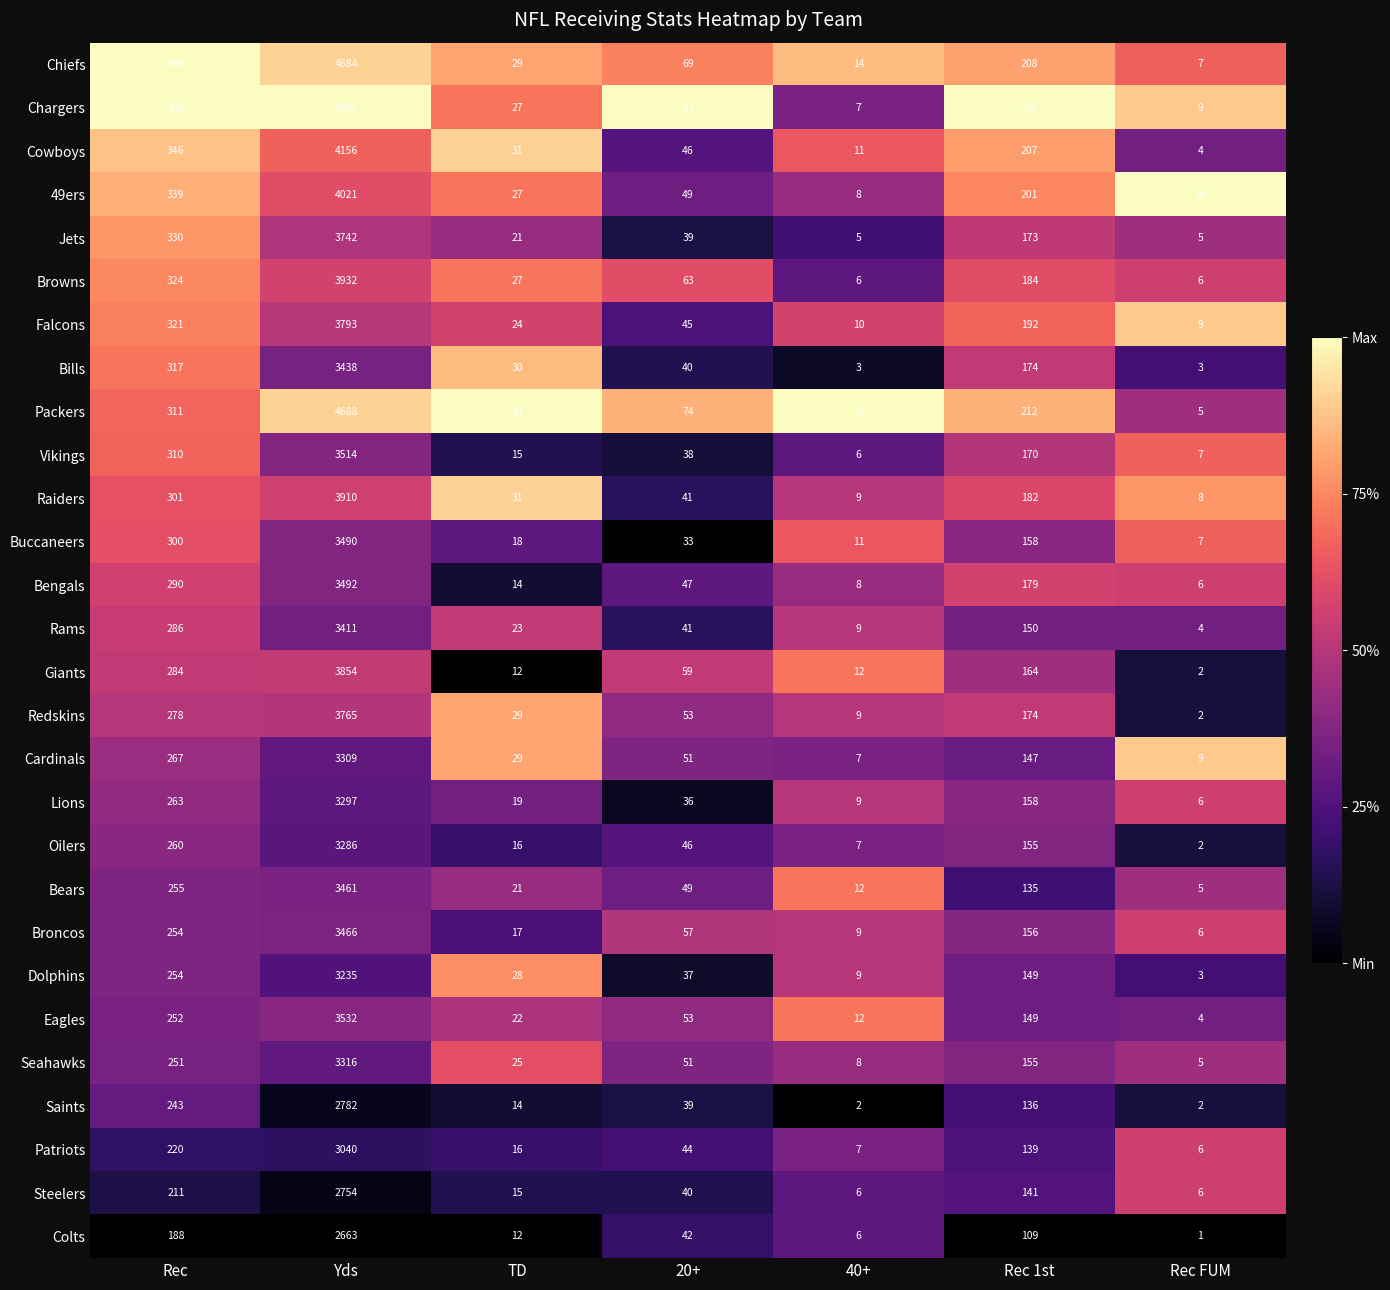

Which series has the largest range (max minus min)?

Chargers